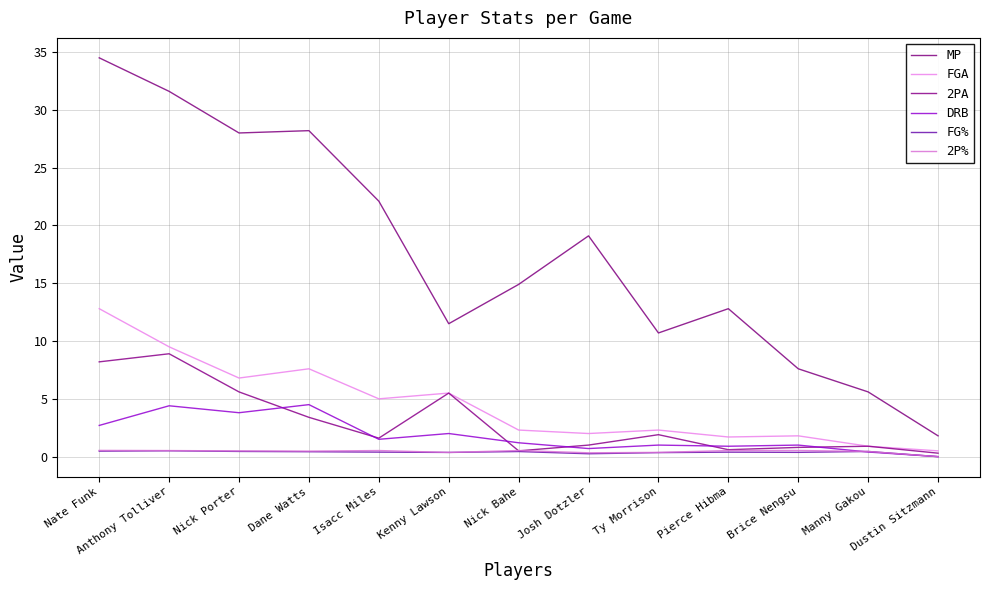

Which series has the widest spread of values?

MP